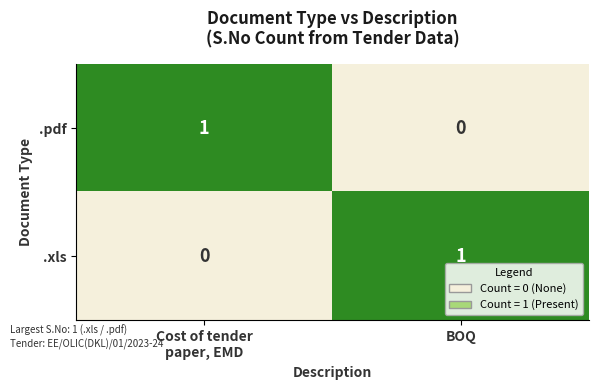

Count the number of categories in the chart.

2